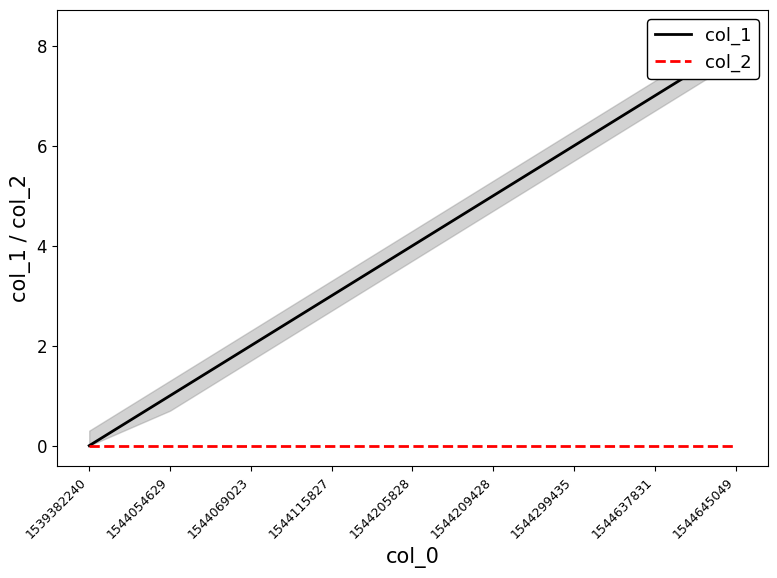

List the series in order of their overall mean, lowest first.

col_2, col_1